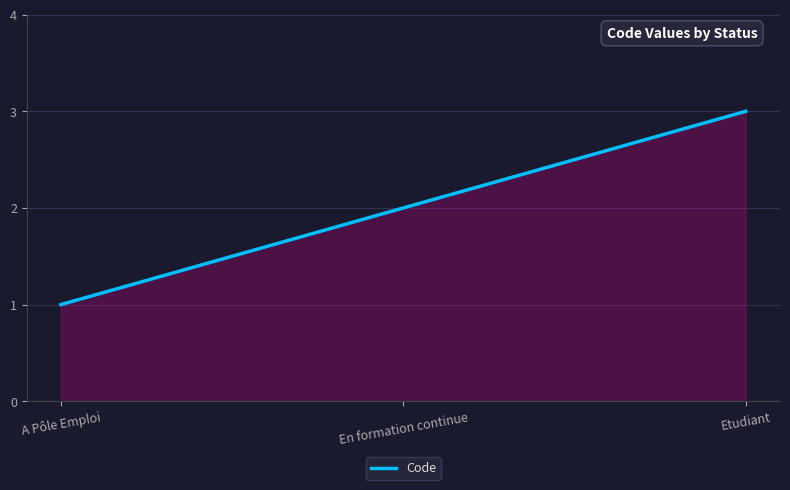

Rank the categories by value from lowest to highest.

A Pôle Emploi, En formation continue, Etudiant